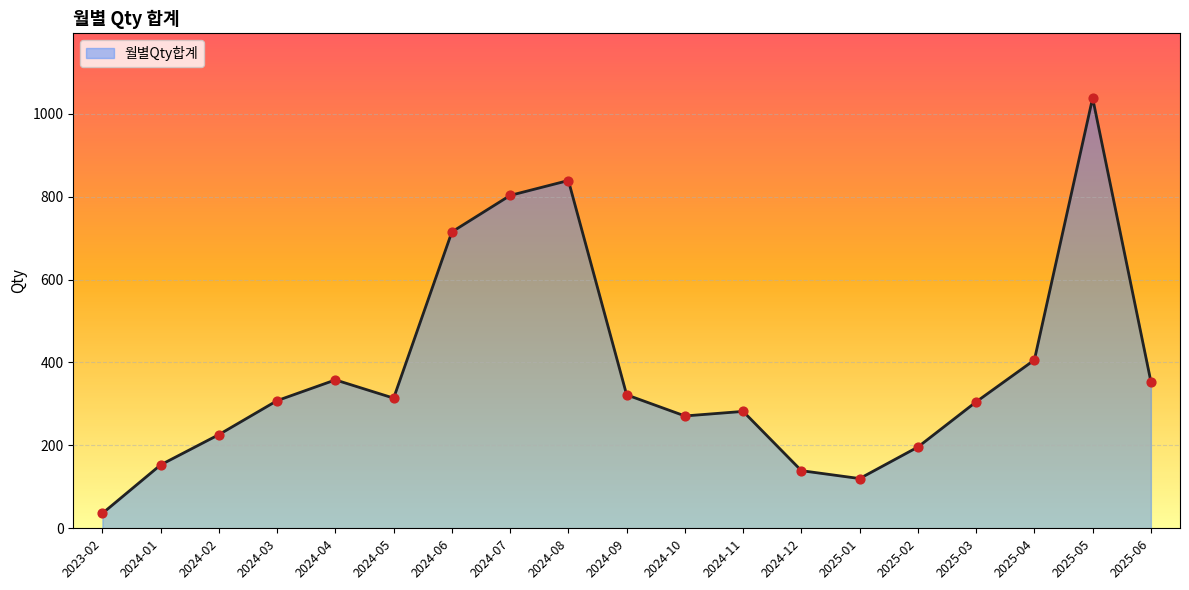

What is the change in value from 2024-07 to 2024-11?

-521